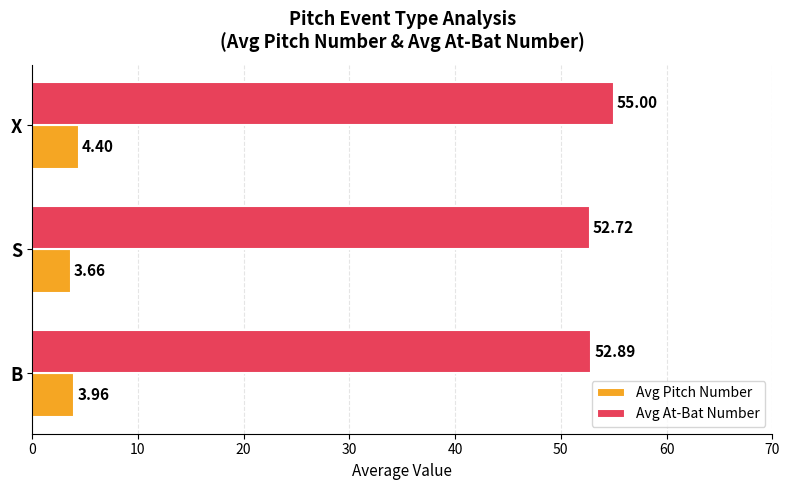

What is the greatest value displayed?

55.0